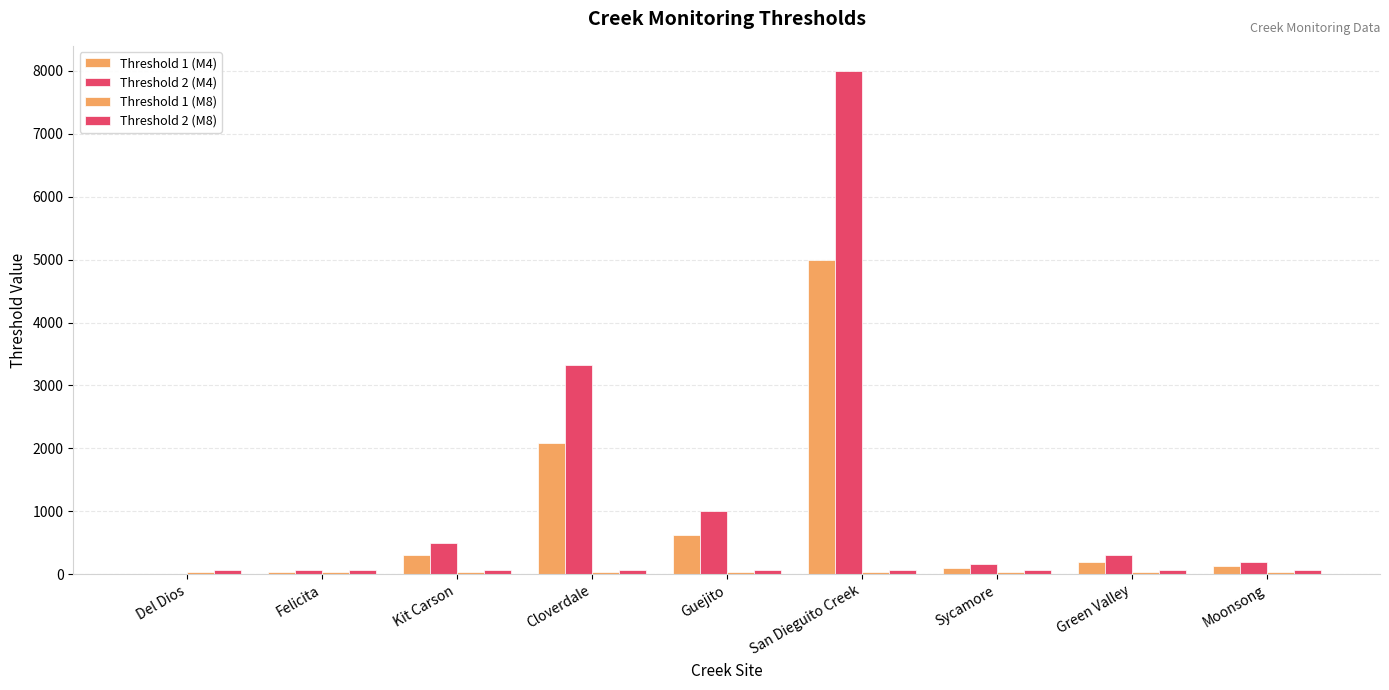

Are the bars grouped side by side (vs. stacked)?

Yes